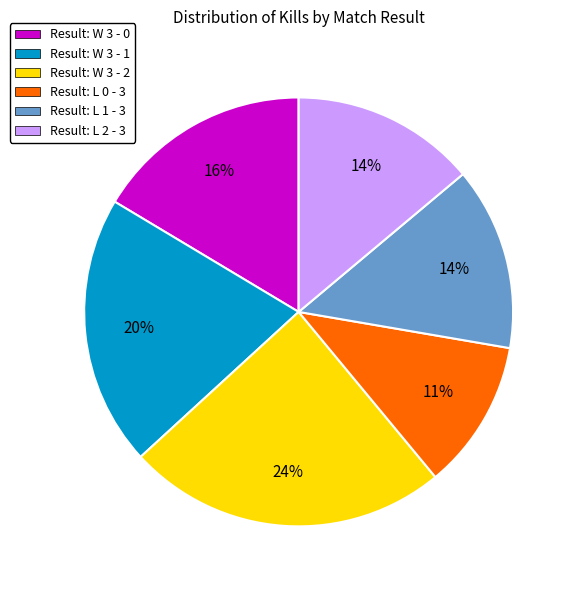

Which slice is the smallest?

Result: L 0 - 3